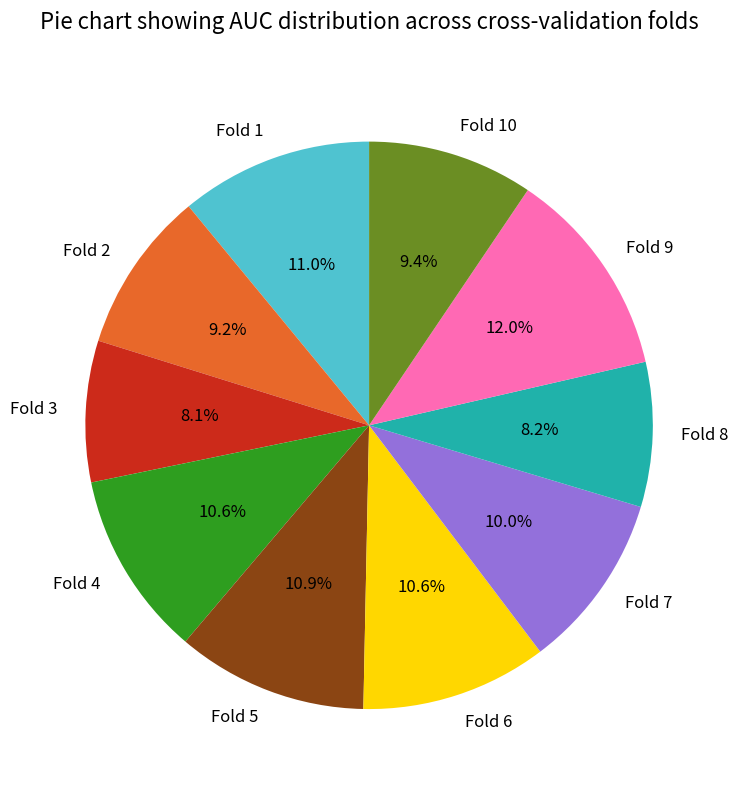

Does any single category account for the majority?

No